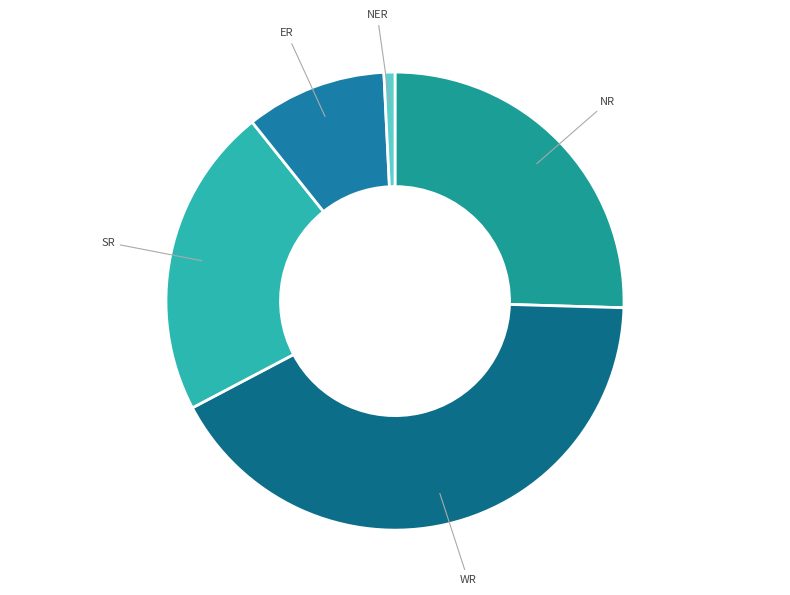

How many slices are in this pie chart?

5